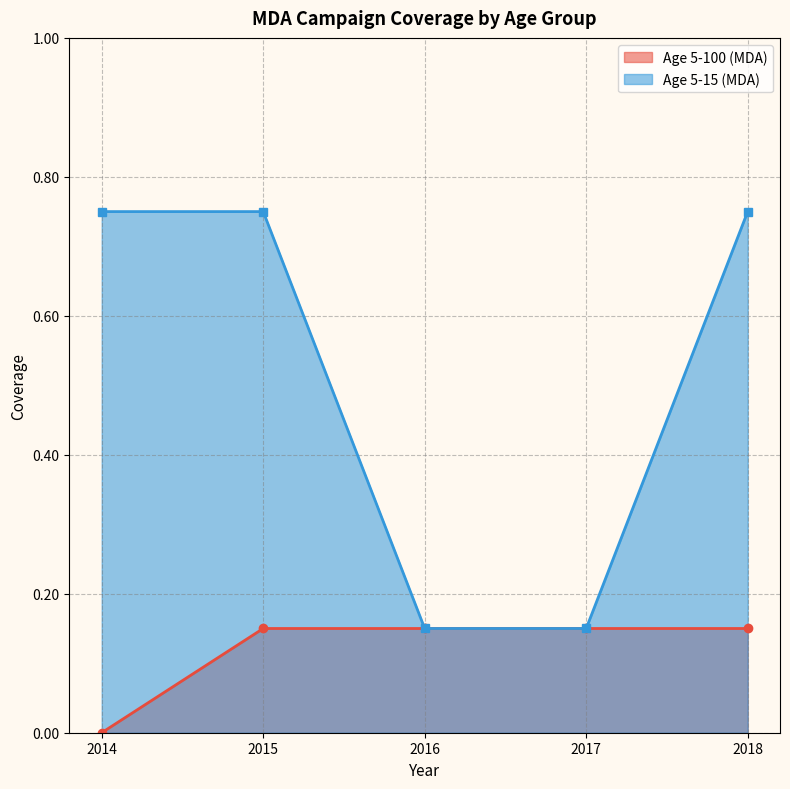

List the labels in order of value, smallest first.

2016, 2017, 2014, 2015, 2018